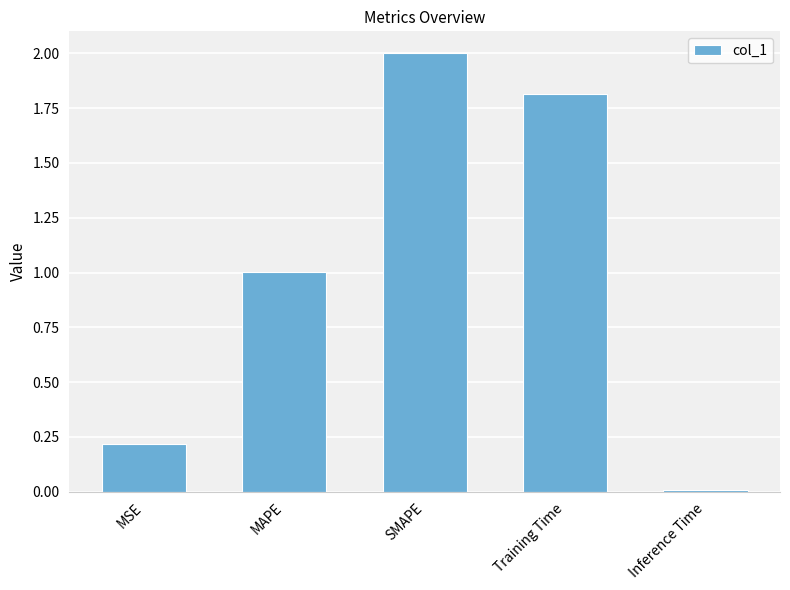

What is the value of the 1st bar from the left?

0.2